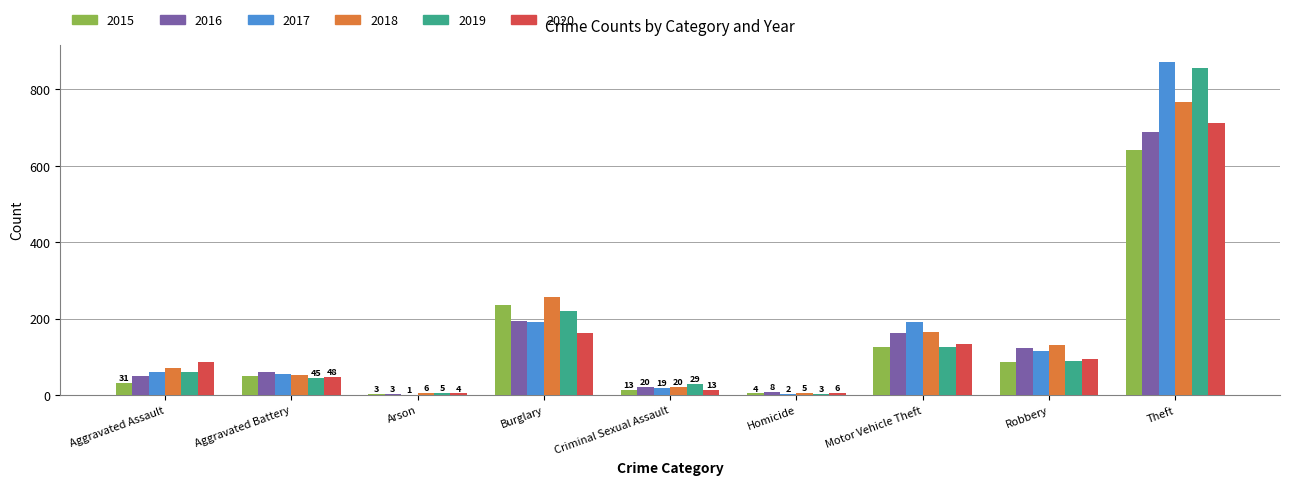

Is the value of 2015 at Arson greater than the value of 2017 at Aggravated Assault?

No